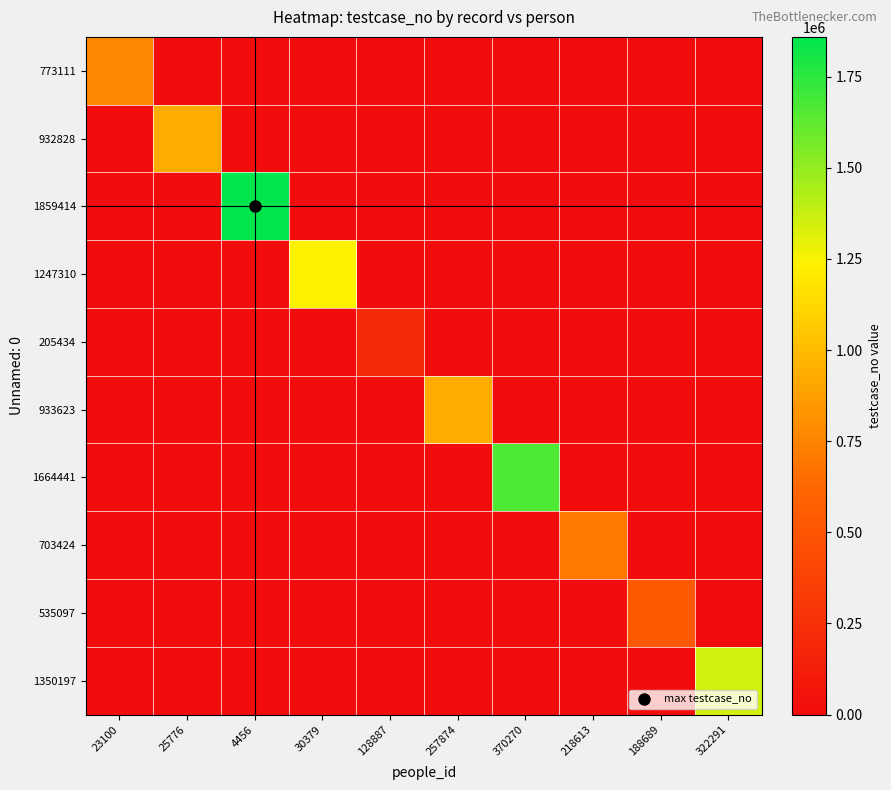

Reading right to left, extract all data points from this chart.

773111: 322291=0	188689=0	218613=0	370270=0	257874=0	128887=0	30379=0	4456=0	25776=0	23100=773112
932828: 322291=0	188689=0	218613=0	370270=0	257874=0	128887=0	30379=0	4456=0	25776=932829	23100=0
1859414: 322291=0	188689=0	218613=0	370270=0	257874=0	128887=0	30379=0	4456=1859415	25776=0	23100=0
1247310: 322291=0	188689=0	218613=0	370270=0	257874=0	128887=0	30379=1247311	4456=0	25776=0	23100=0
205434: 322291=0	188689=0	218613=0	370270=0	257874=0	128887=205435	30379=0	4456=0	25776=0	23100=0
933623: 322291=0	188689=0	218613=0	370270=0	257874=933624	128887=0	30379=0	4456=0	25776=0	23100=0
1664441: 322291=0	188689=0	218613=0	370270=1664442	257874=0	128887=0	30379=0	4456=0	25776=0	23100=0
703424: 322291=0	188689=0	218613=703425	370270=0	257874=0	128887=0	30379=0	4456=0	25776=0	23100=0
535097: 322291=0	188689=535098	218613=0	370270=0	257874=0	128887=0	30379=0	4456=0	25776=0	23100=0
1350197: 322291=1350198	188689=0	218613=0	370270=0	257874=0	128887=0	30379=0	4456=0	25776=0	23100=0